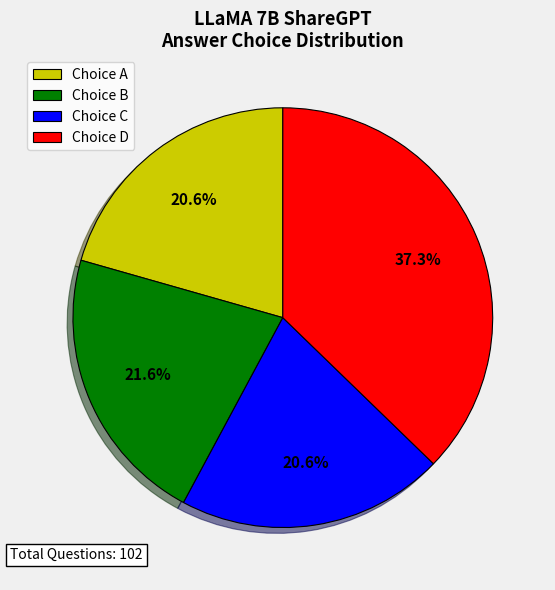

Is there a majority slice in this chart?

No